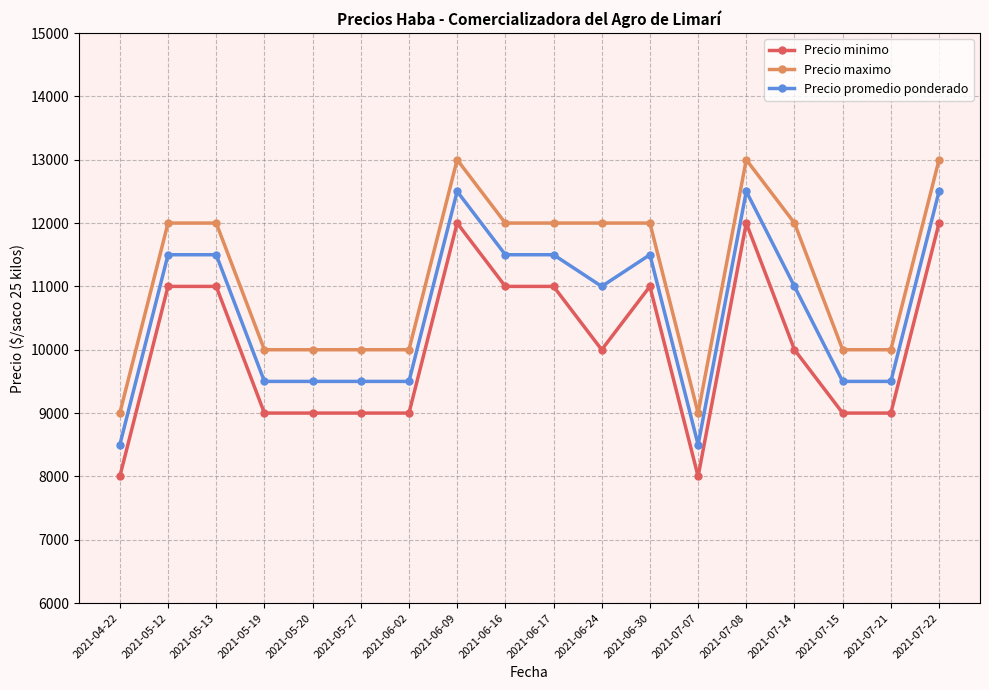

What is the label of the 8th point from the right?

2021-06-24